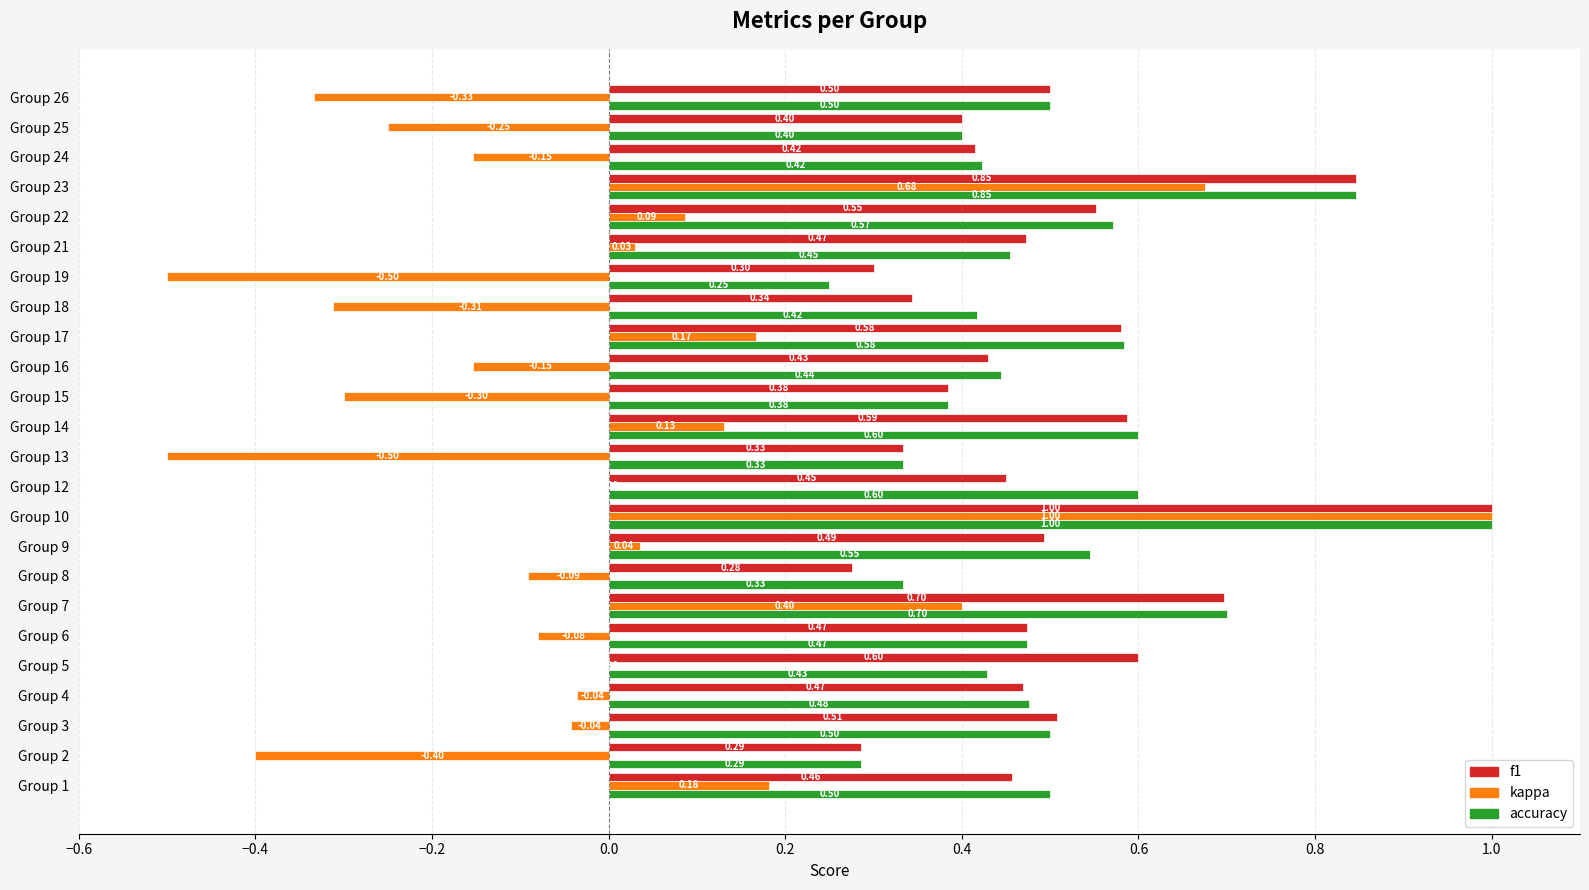

Which series changed the most between Group 14 and Group 19?

kappa